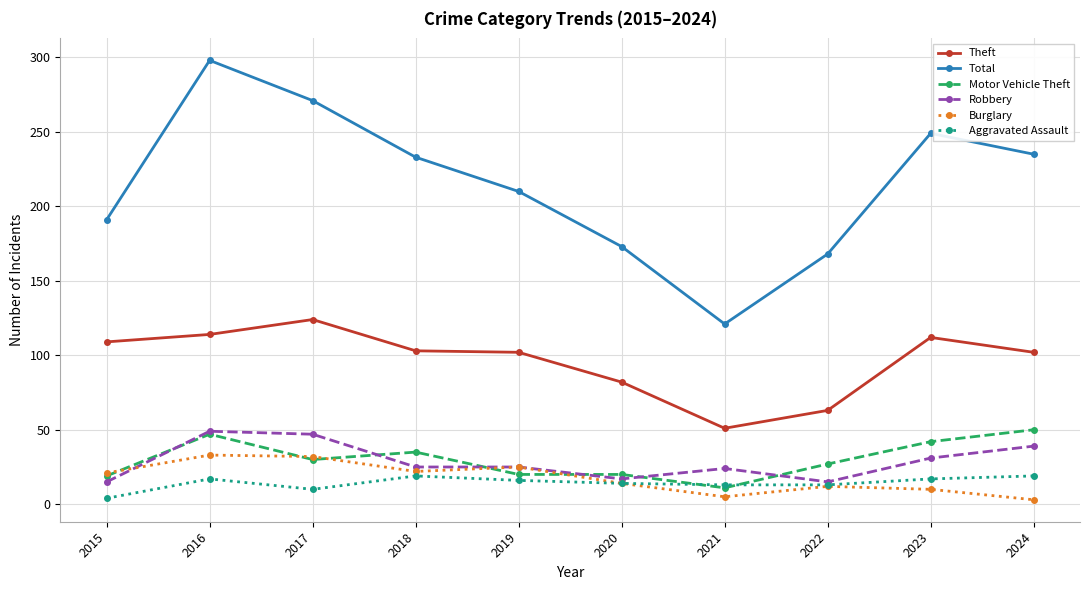

Where is Theft nearest to the value 87?

2020